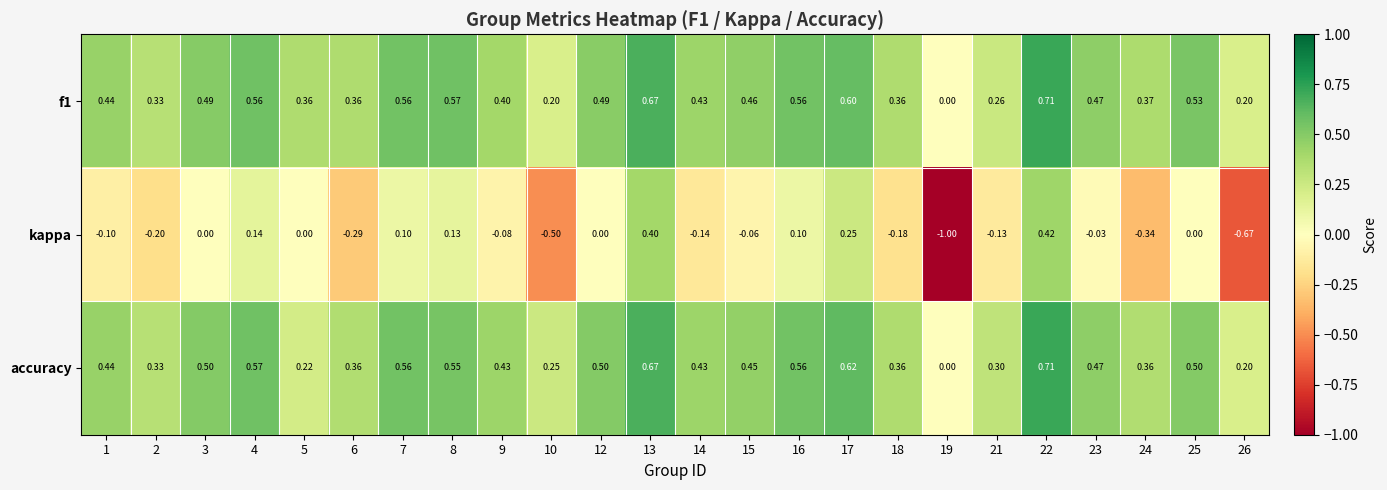

Between 10 and 26, which series saw the biggest shift?

kappa